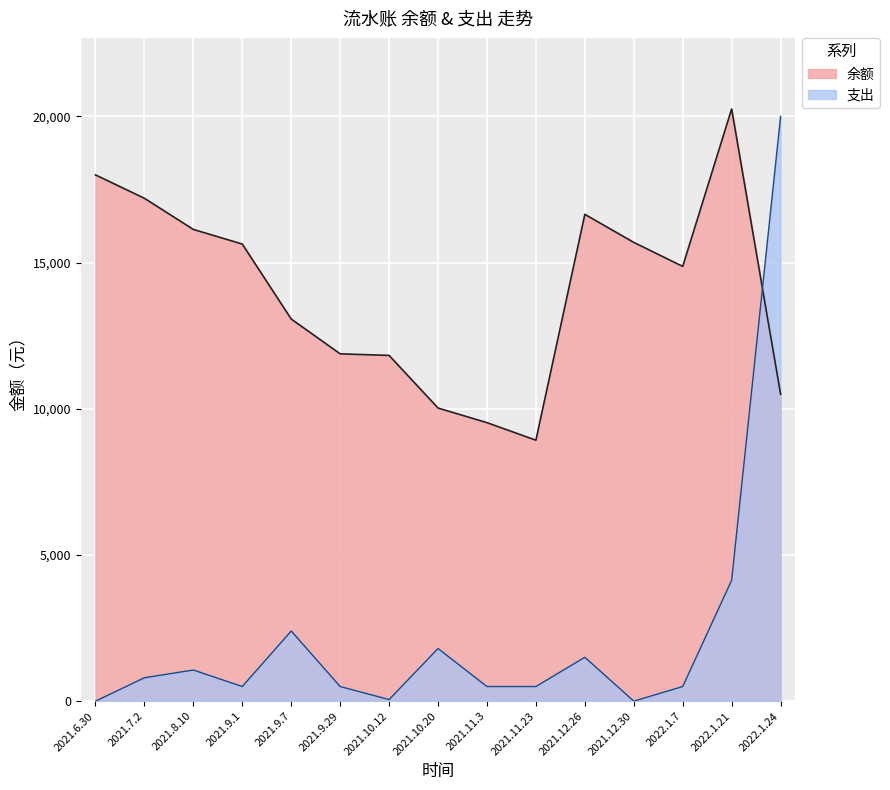

How many lines are shown in the chart?

2